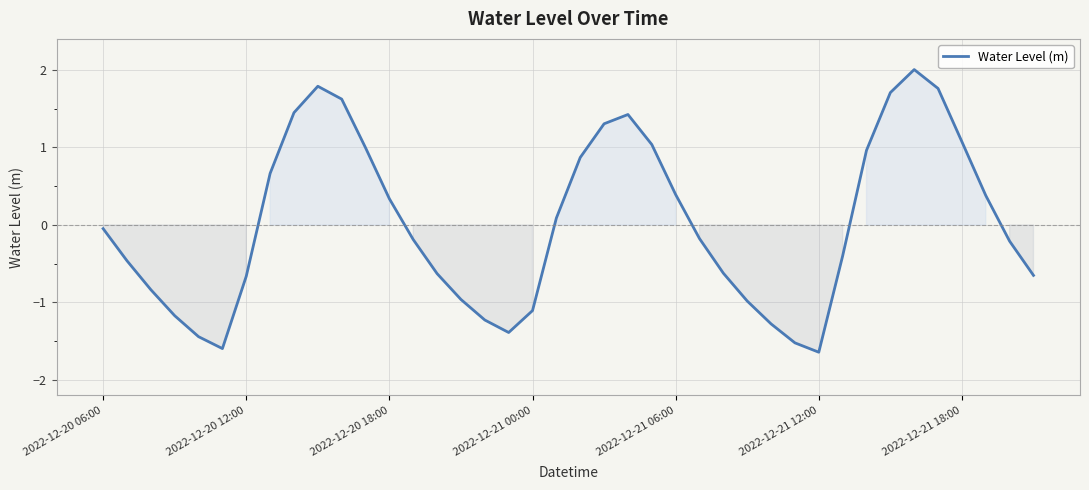

What is the minimum value shown in the chart?

-1.6